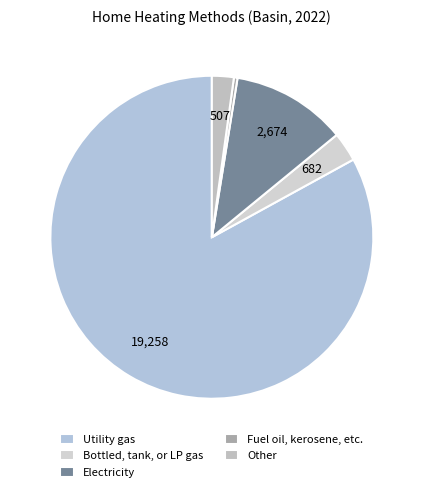

Approximately how many times larger is the value at Other compared to Bottled, tank, or LP gas?

0.7